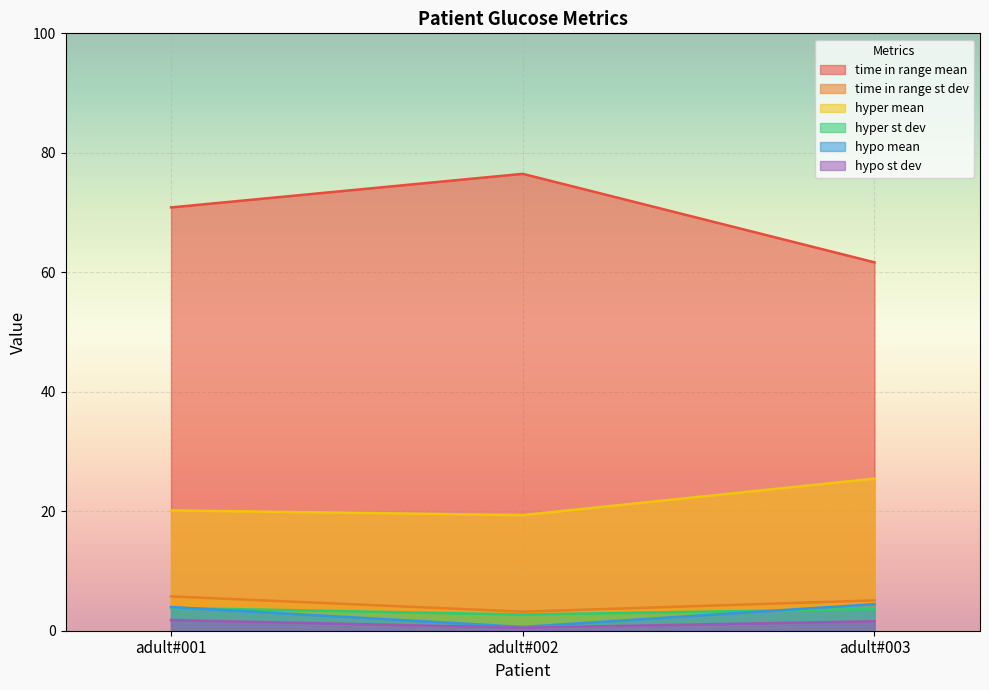

True or false: hyper mean has a value of 20.1 at adult#001.

True